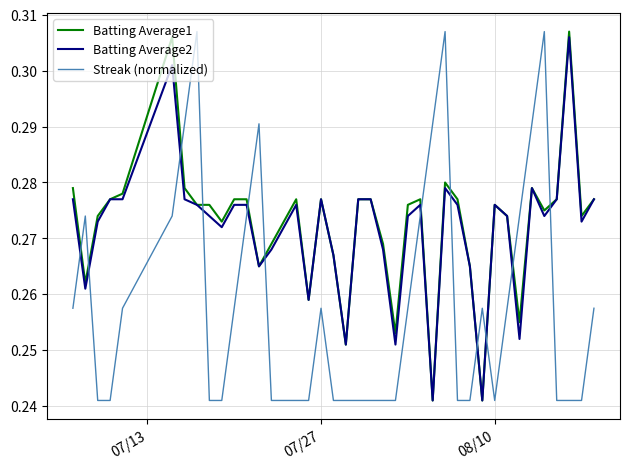

Which series ends up on top after the final intersection of Batting Average2 and Streak (normalized)?

Batting Average2